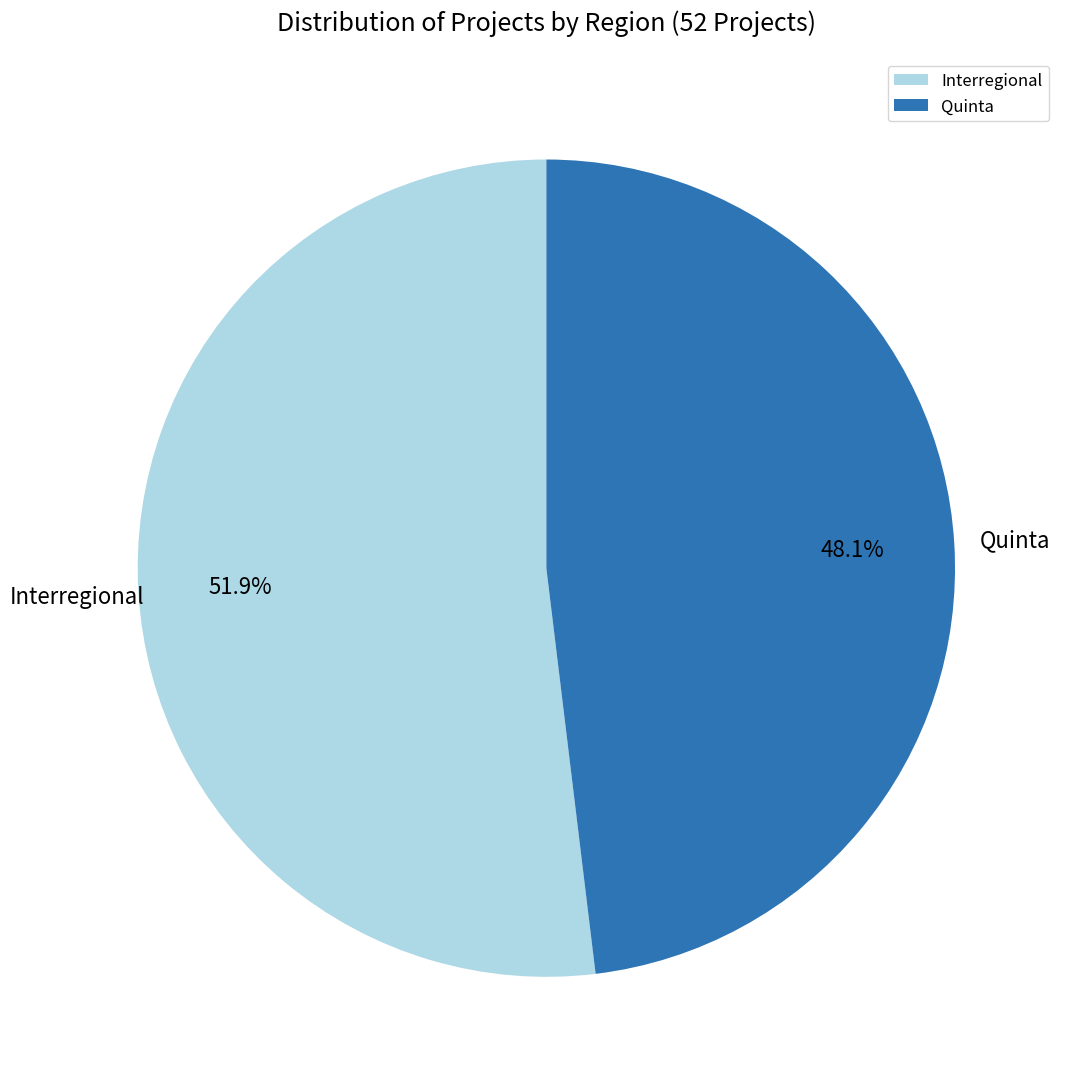

Is there a majority slice in this chart?

Yes